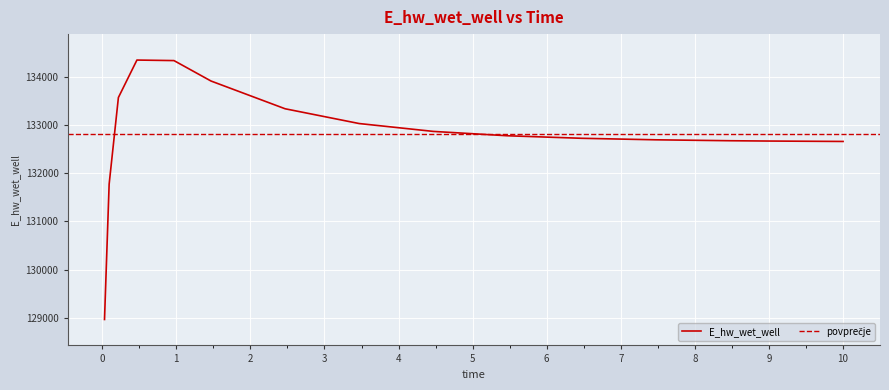

What is the approximate value at 8.96875?

132669.4